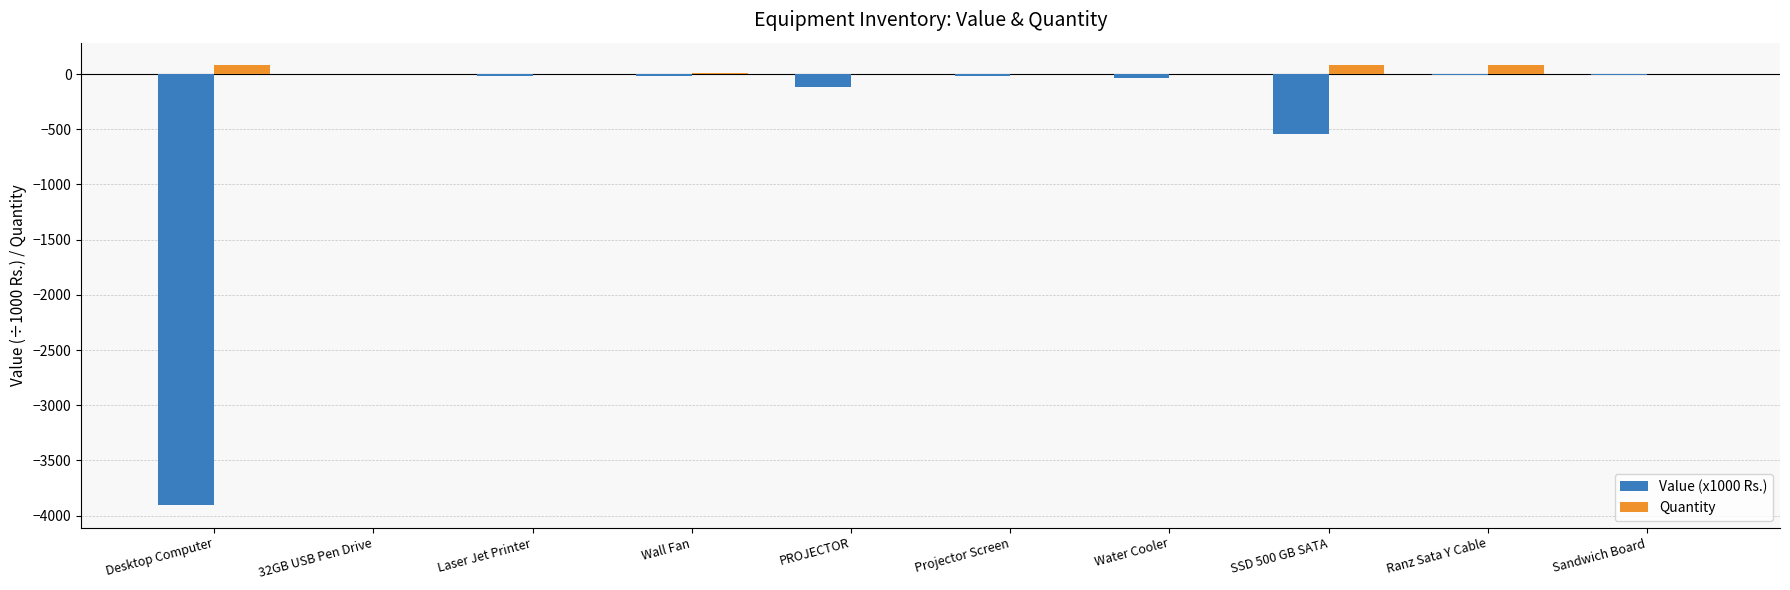

At which label is Value (x1000 Rs.) closest to -1954?

SSD 500 GB SATA